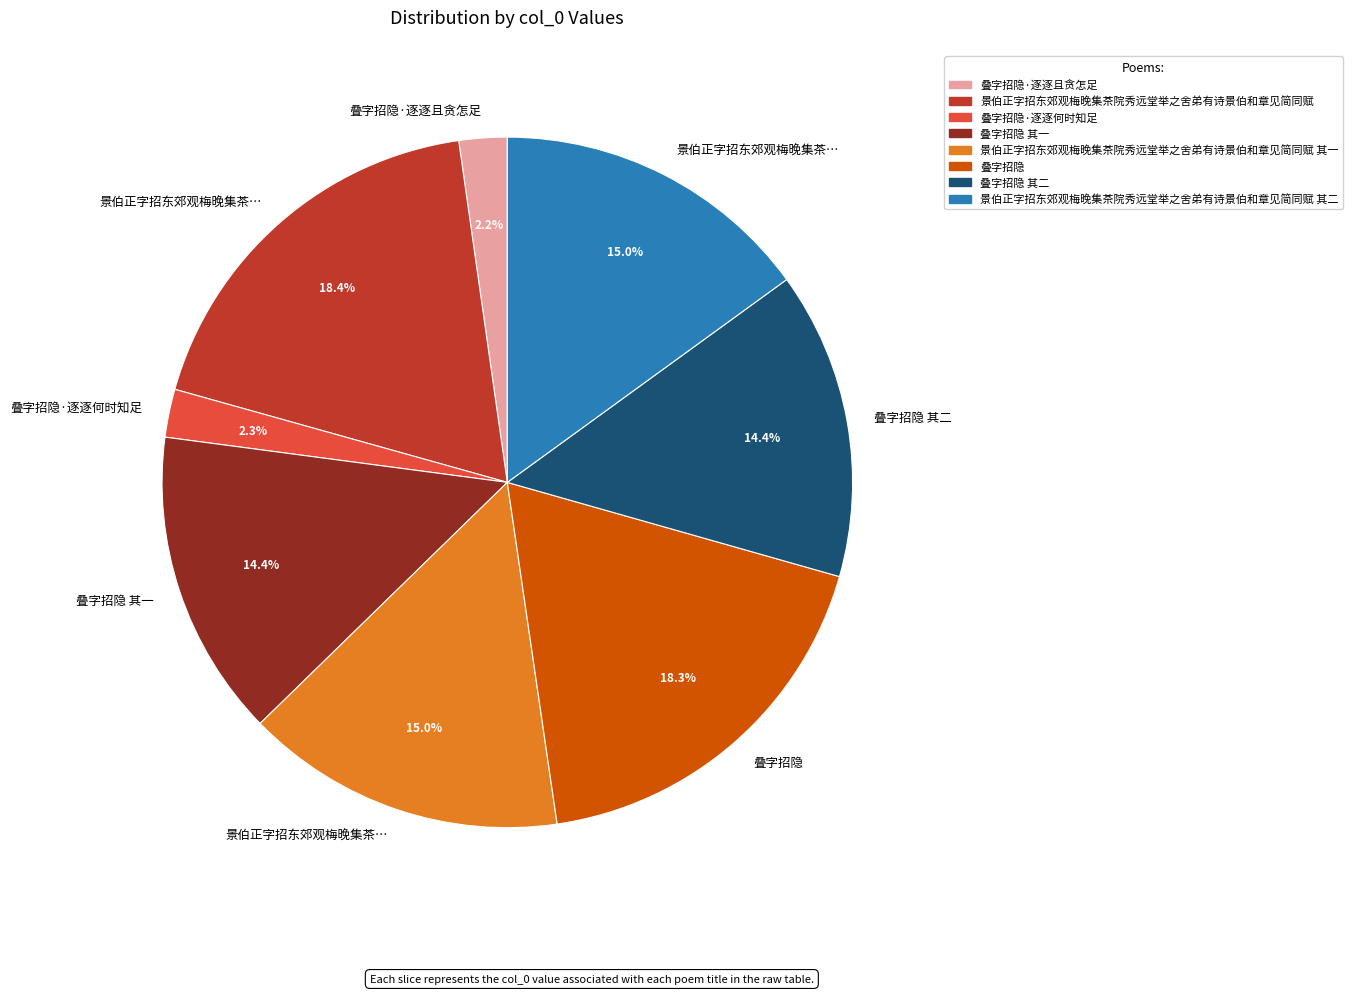

Does any single category account for the majority?

No